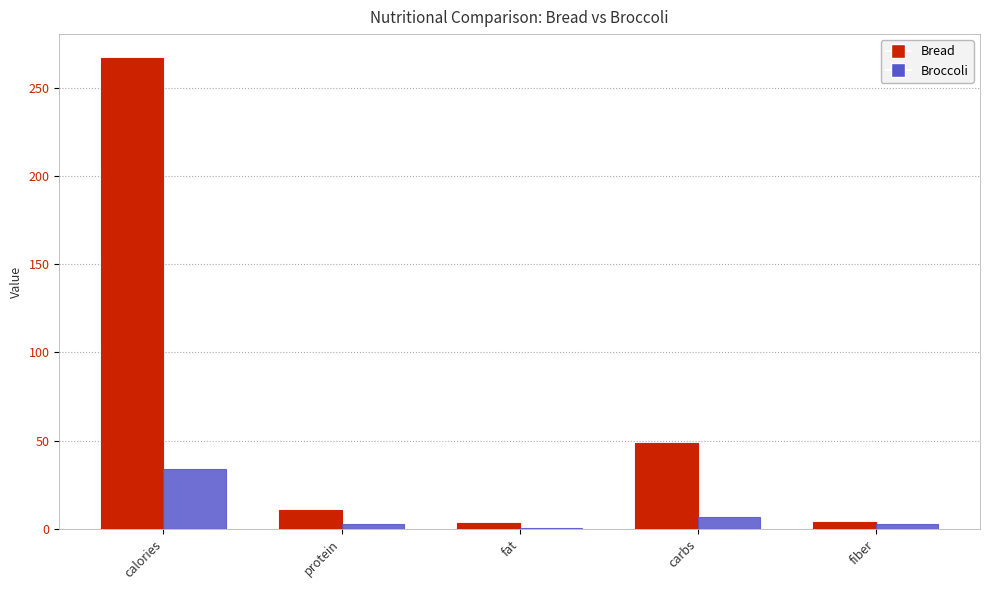

Is the value of Bread at fiber greater than the value of Broccoli at fat?

Yes